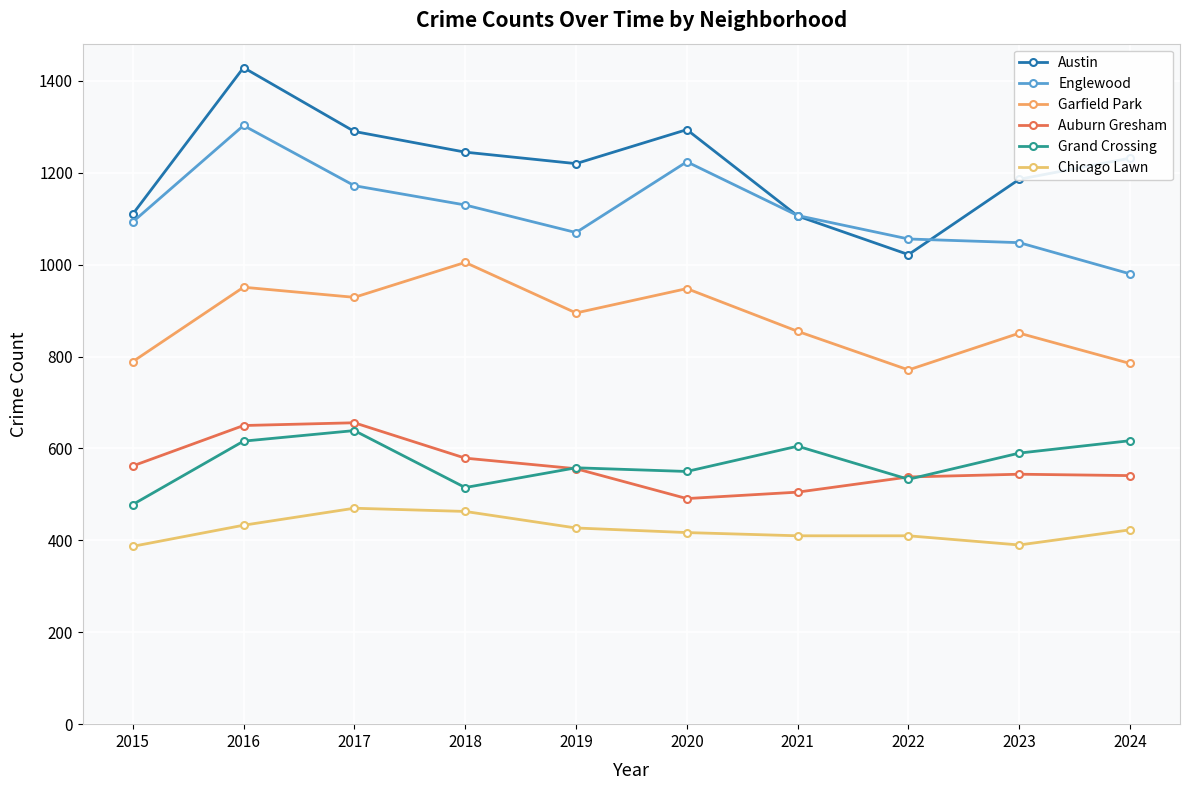

What are all the series names shown in the legend?

Austin, Englewood, Garfield Park, Auburn Gresham, Grand Crossing, Chicago Lawn